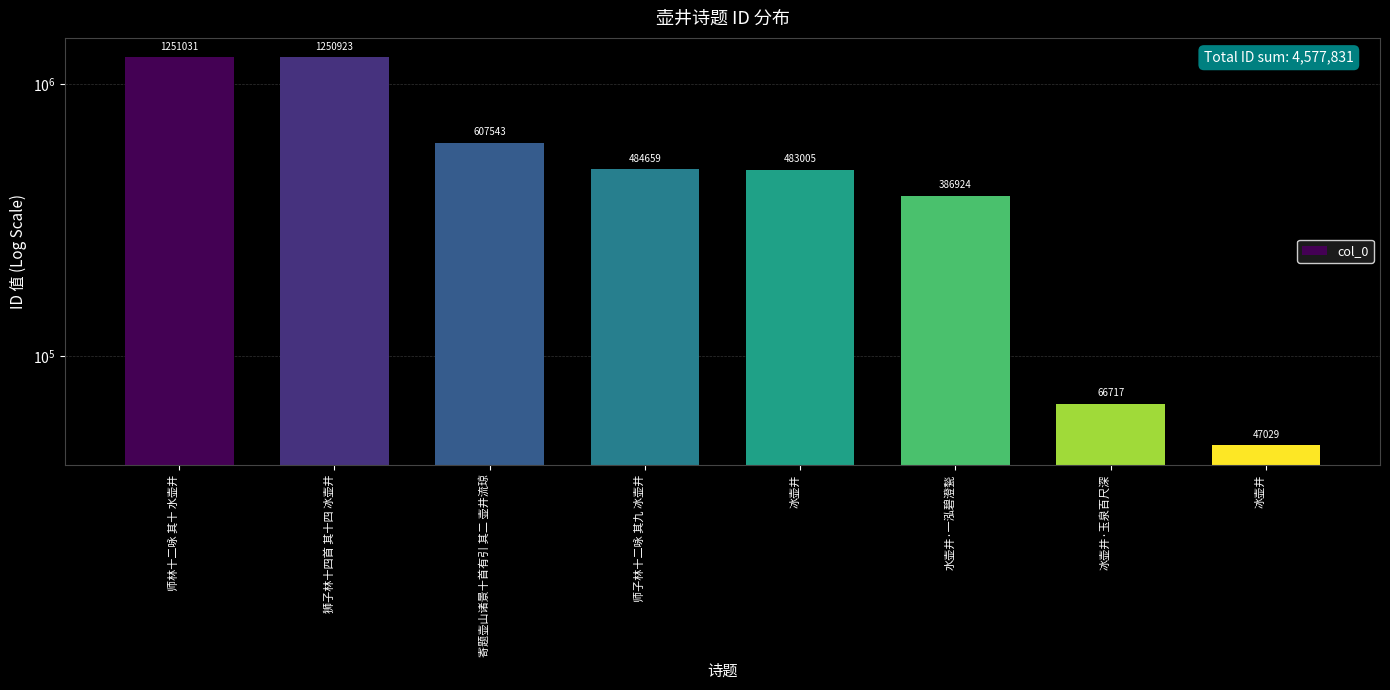

Rank the categories by value from highest to lowest.

师林十二咏 其十 水壶井, 狮子林十四首 其十四 冰壶井, 寄题壶山诸景十首有引 其二 壶井流琼, 师子林十二咏 其九 冰壶井, 冰壶井, 水壶井·一泓碧澄甃, 冰壶井·玉泉百尺深, 冰壶井